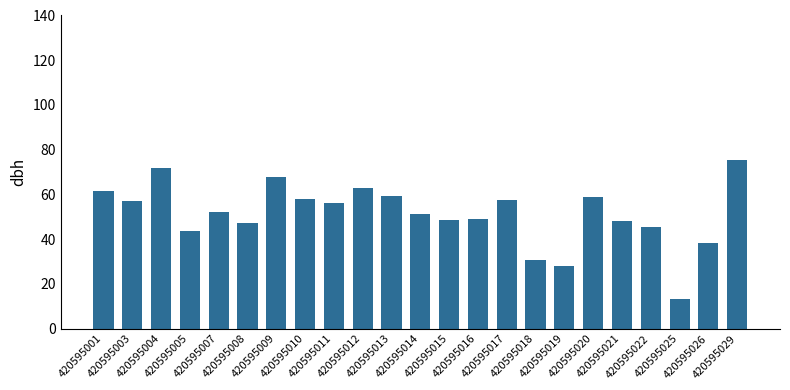

What value does the data have at 420595005?

43.5